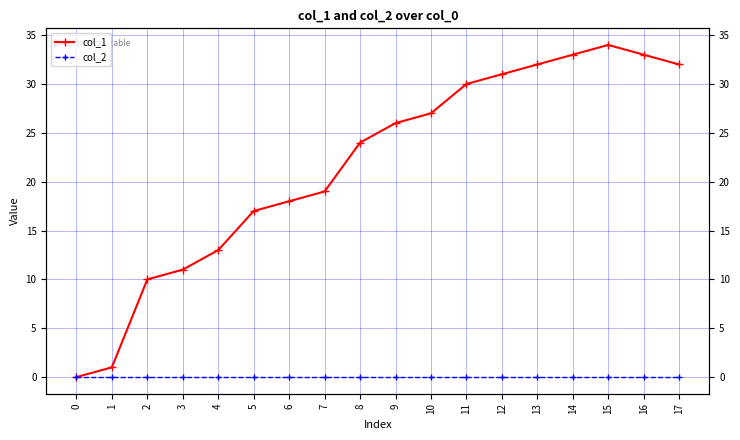

At how many categories does at least one series exceed 33?

1